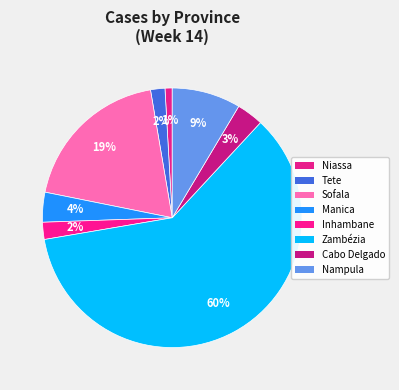

Which slice is the smallest?

Niassa